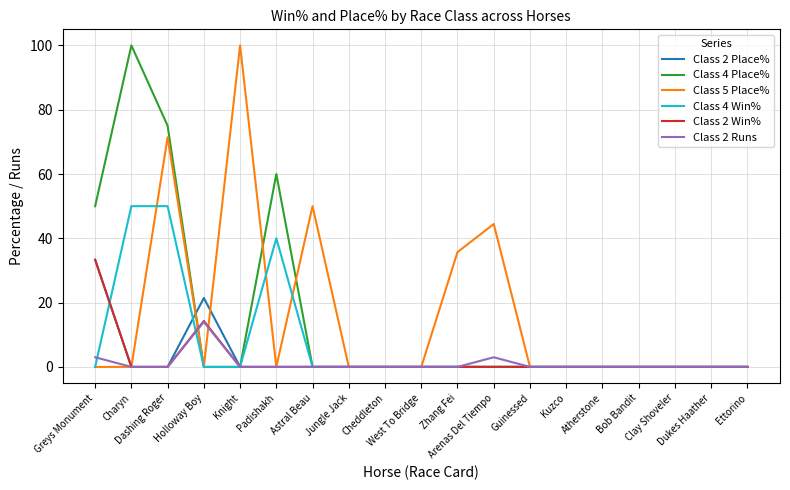

What is the maximum value for Class 4 Win%?

50.0